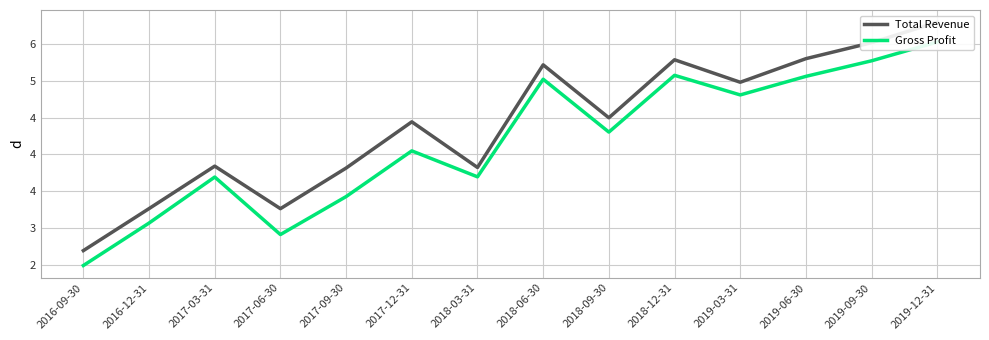

At which category is the sum across all series the highest?

2019-12-31